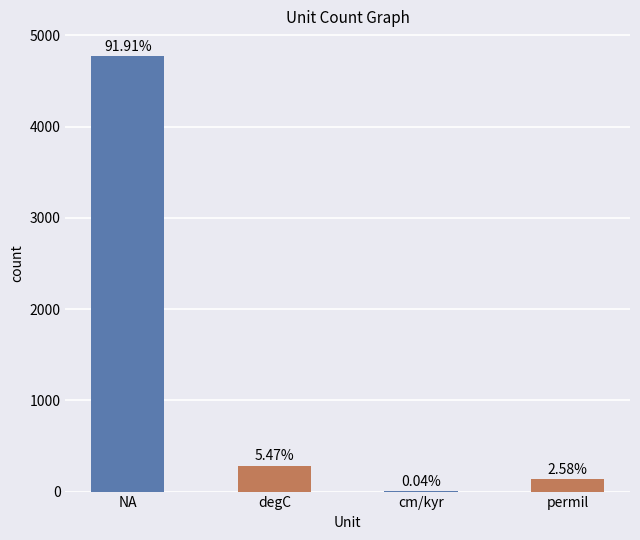

Which has a higher value, permil or degC?

degC